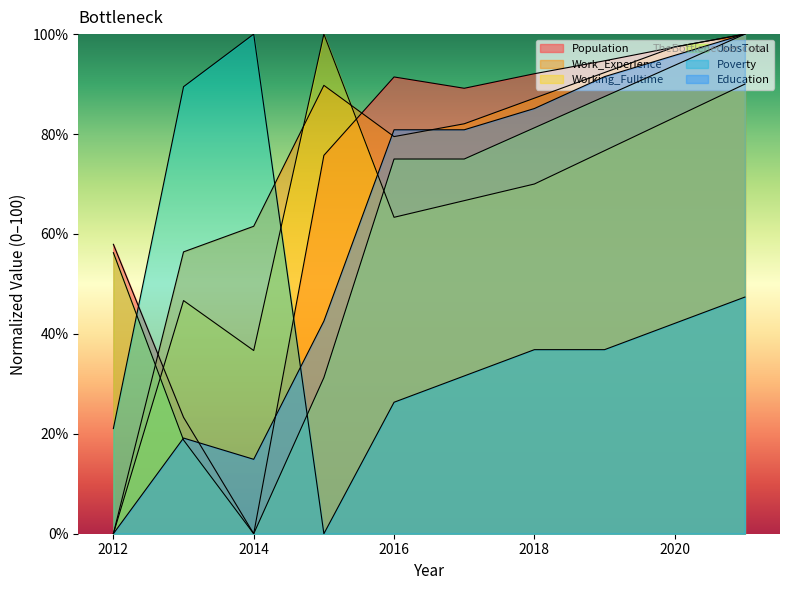

Between 2015 and 2020, which series saw the biggest shift?

JobsTotal